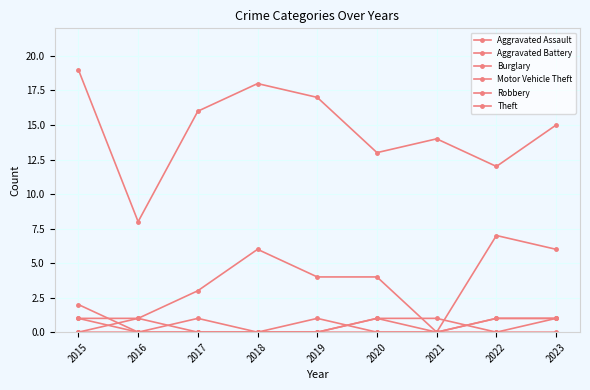

At which label does Robbery reach its minimum?

2016